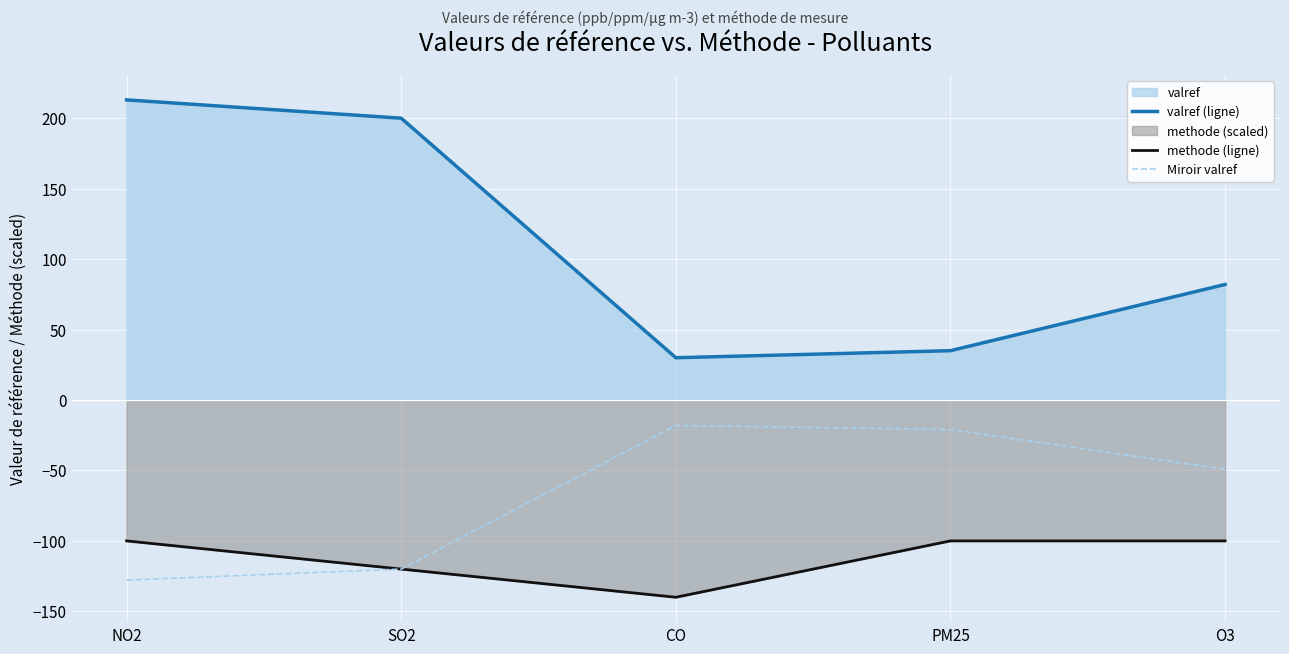

What is the value of the Miroir valref point at the 3rd from the left?

-18.0